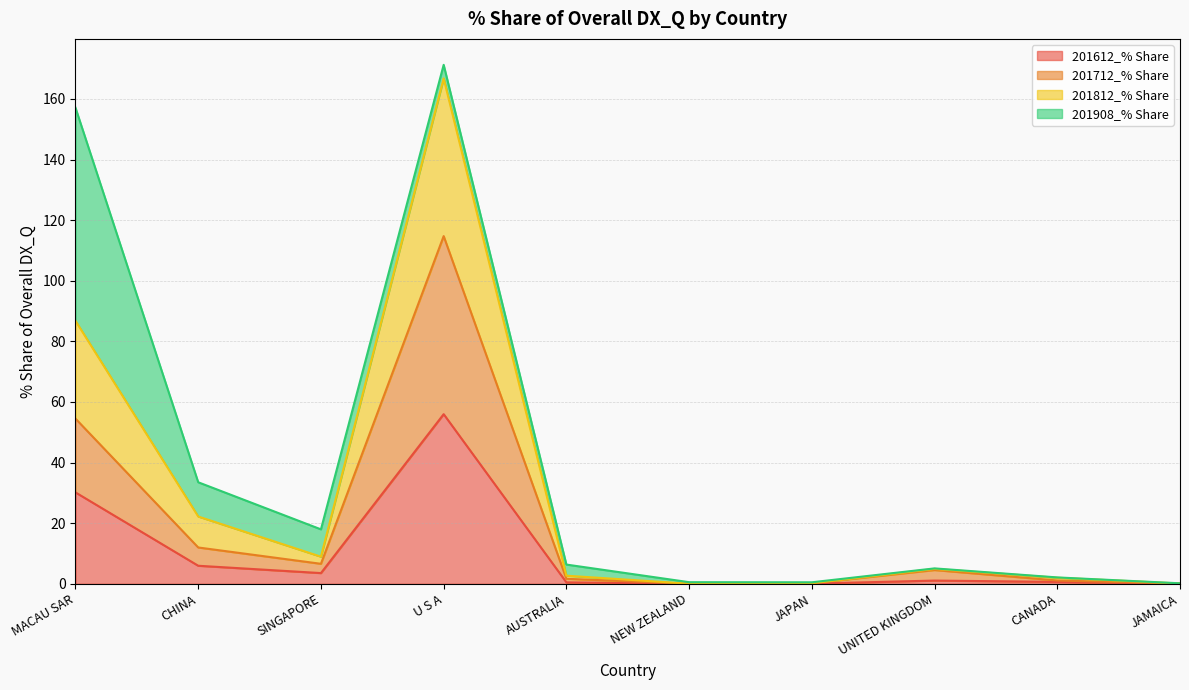

True or false: 201612_% Share and 201812_% Share intersect in this chart.

False